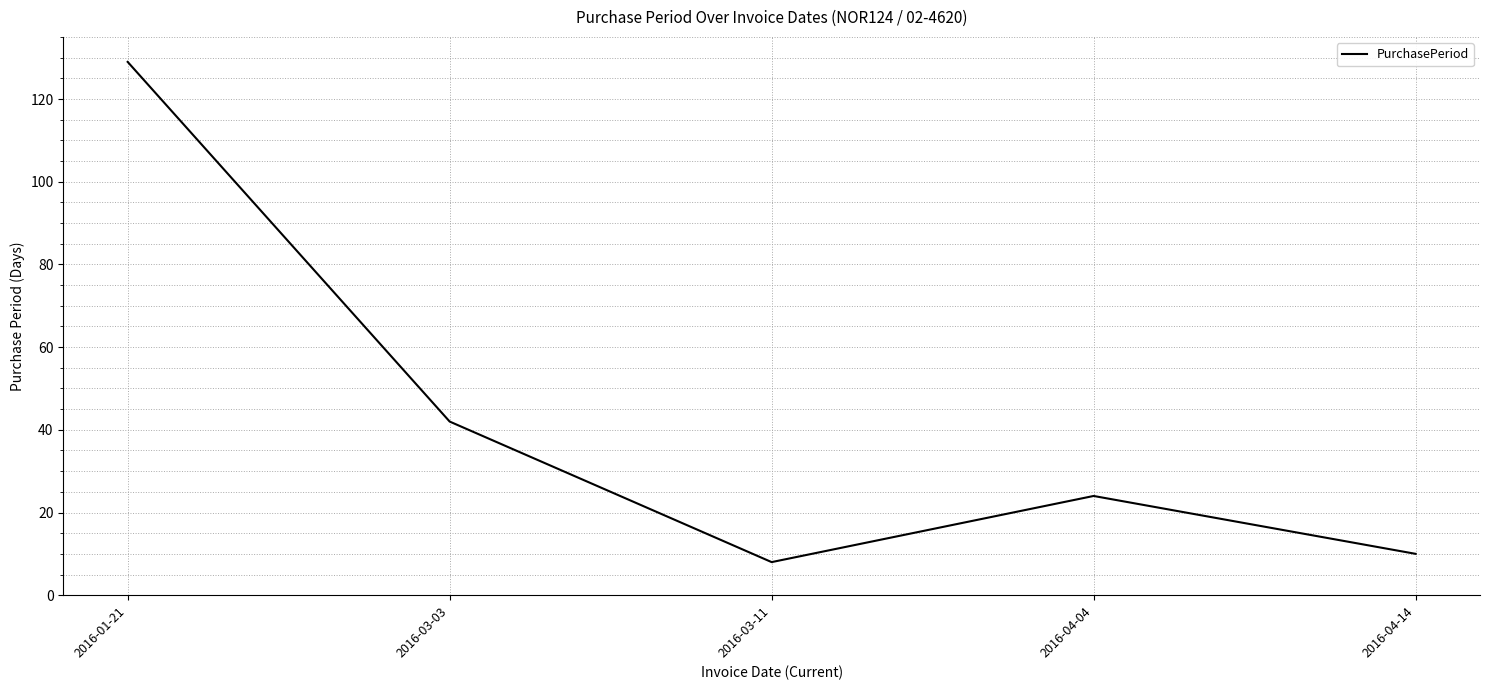

At which category does the data reach its first local peak?

2016-04-04